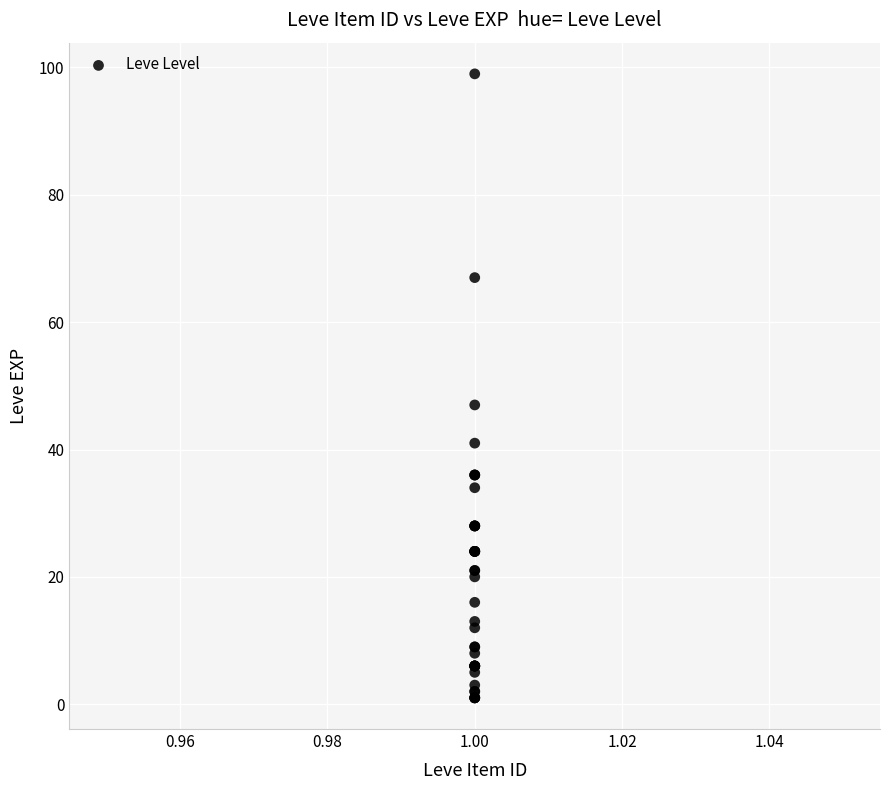

What Y value in the scatter plot is closest to 50?

47